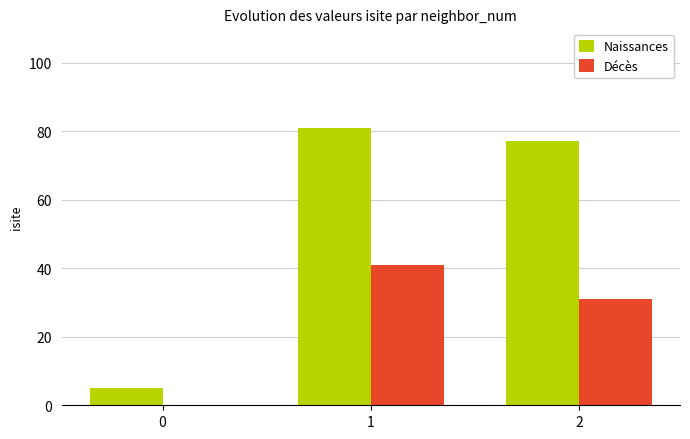

At which label does Naissances reach its peak?

1